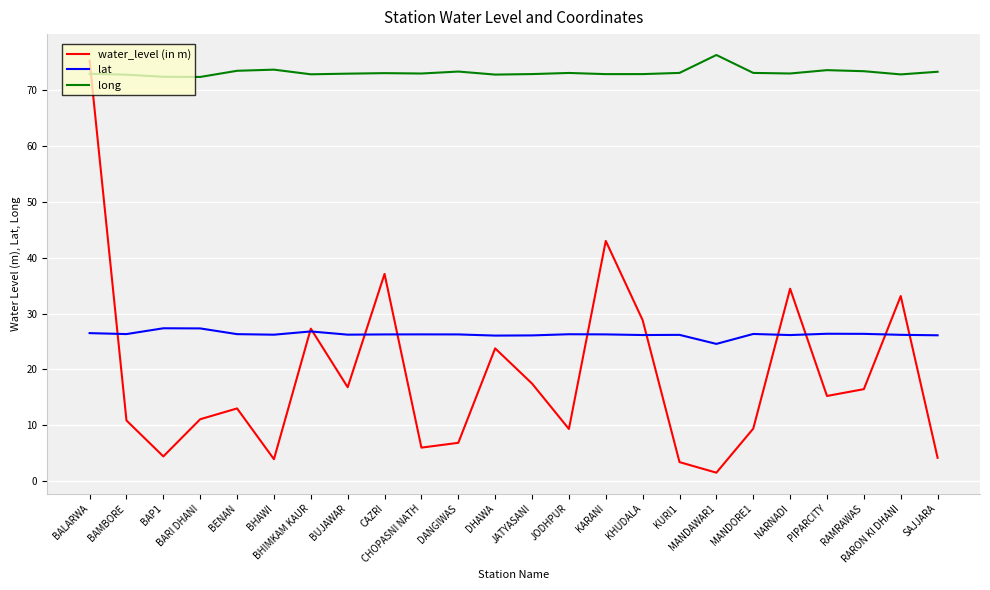

Count the number of data series in this chart.

3